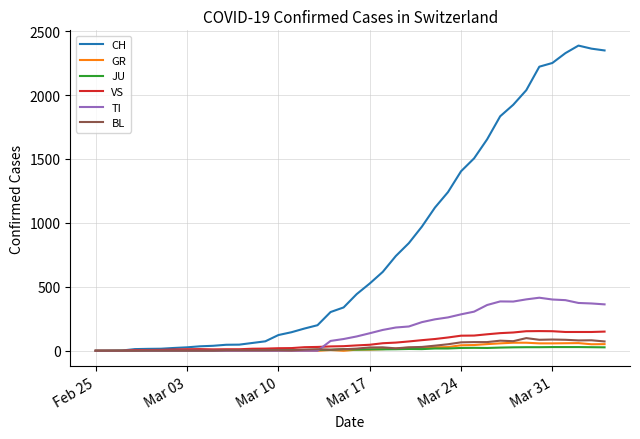

What is the maximum value shown in the chart?

2387